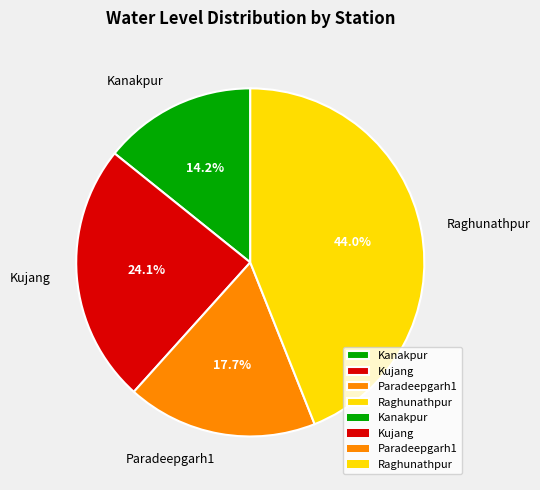

Does any single category account for the majority?

No